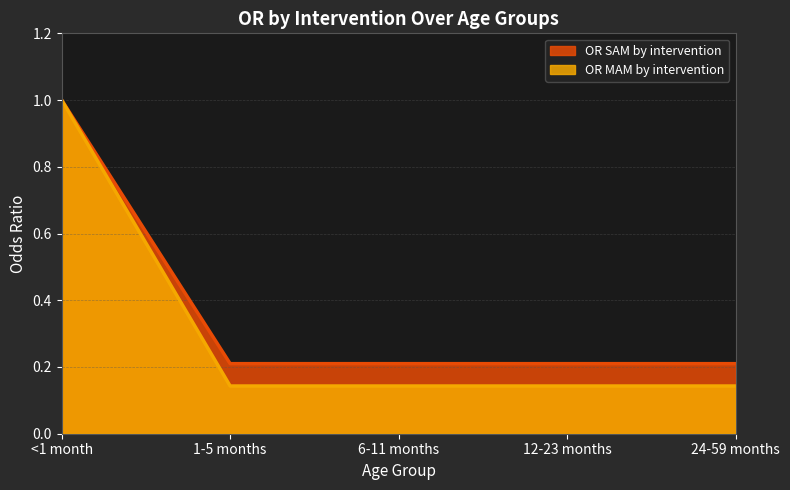

The value of OR SAM by intervention at <1 month is 1.0. True or false?

True